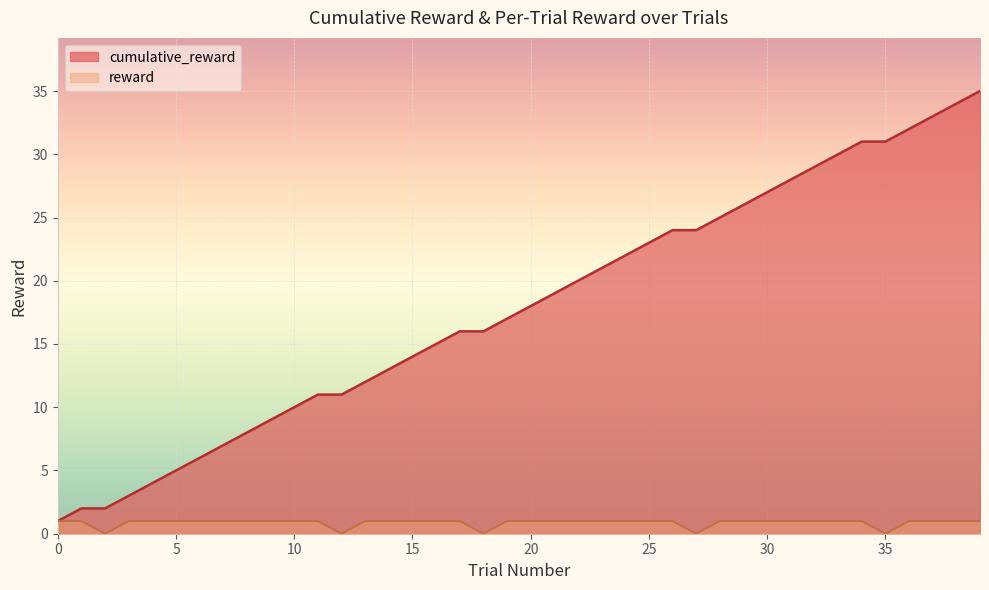

What is the value of the reward point at the 20th from the left?

1